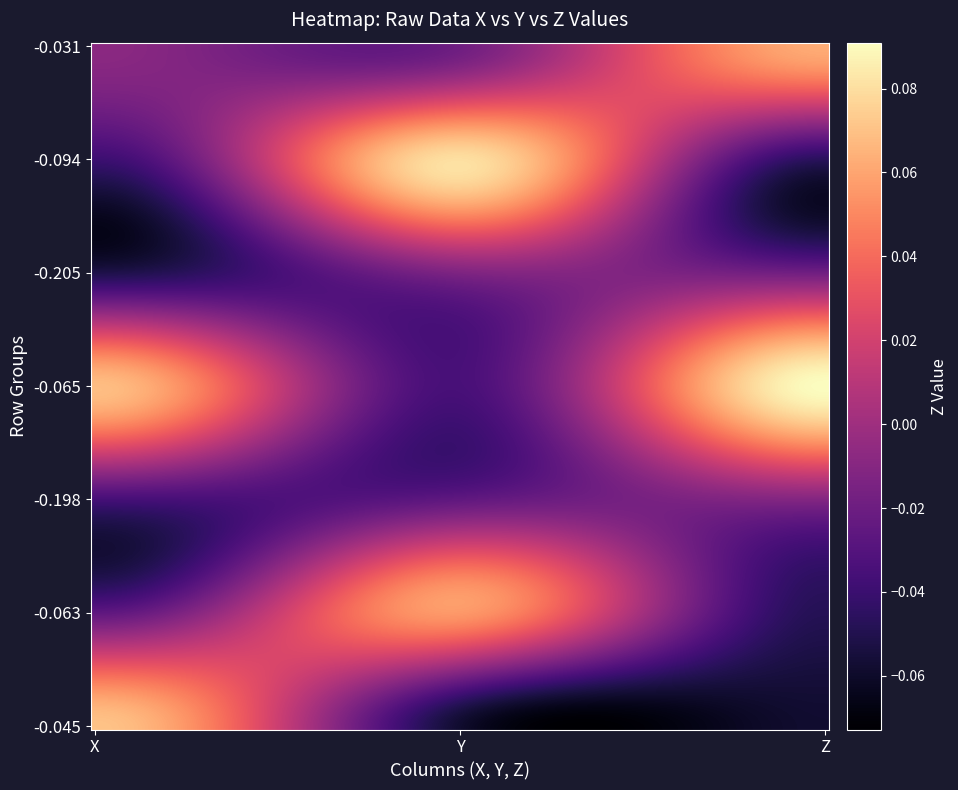

List the series in order of their peak value, highest first.

row_-0.065, row_-0.094, row_-0.045, row_-0.031, row_-0.063, row_-0.198, row_-0.205